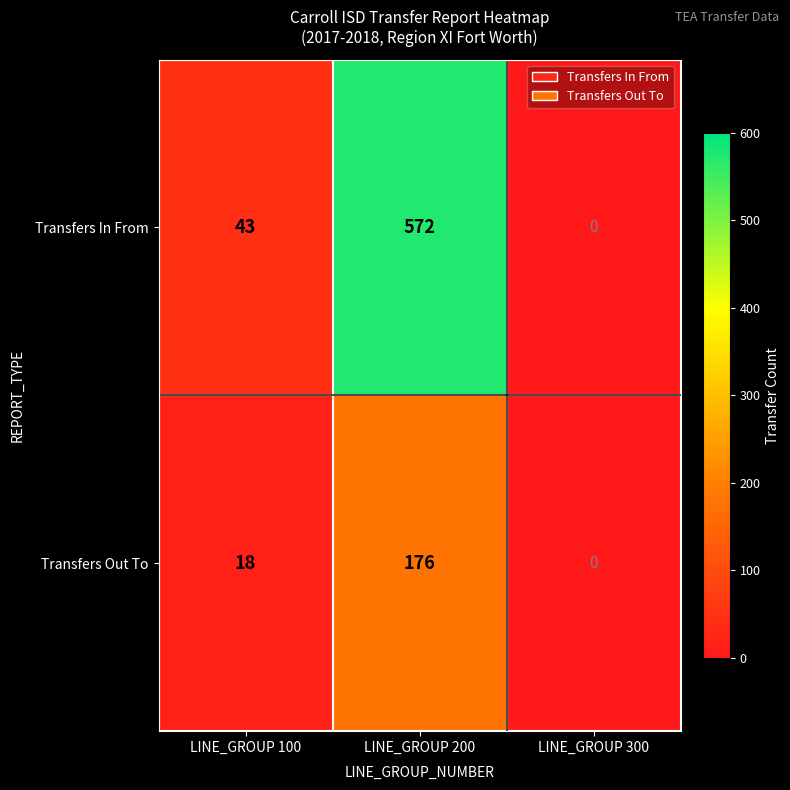

The value of Transfers In From at LINE_GROUP 200 is 975. True or false?

False